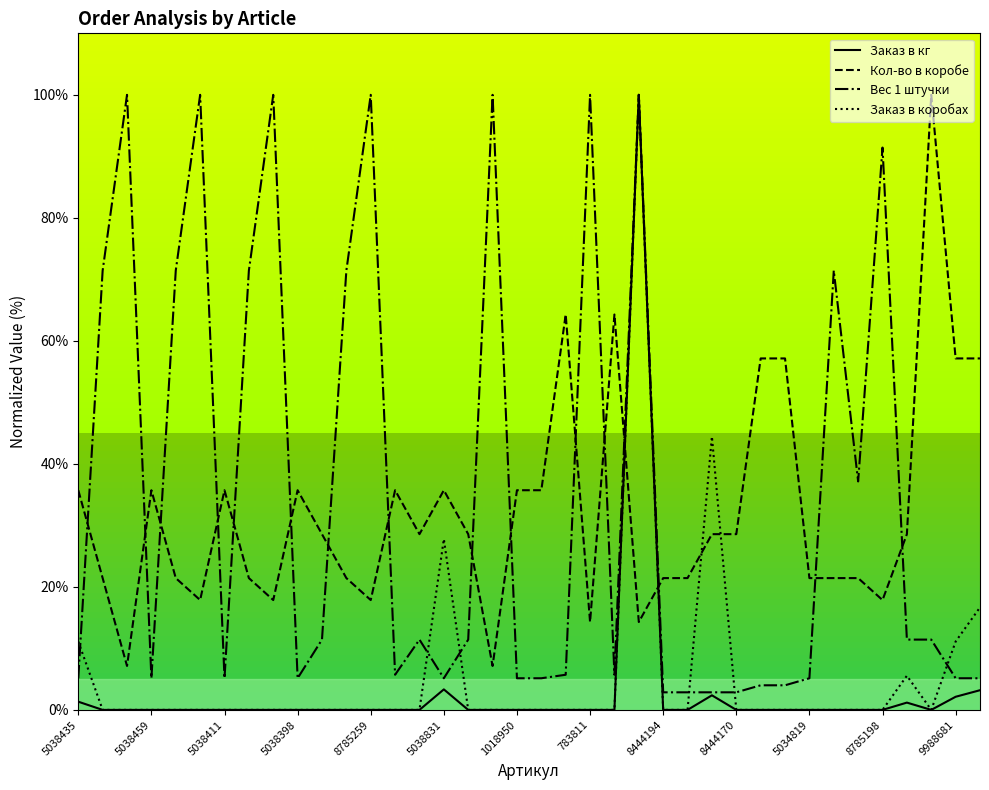

After their last crossing, which series has the higher values: Кол-во в коробе or Вес 1 штучки?

Кол-во в коробе